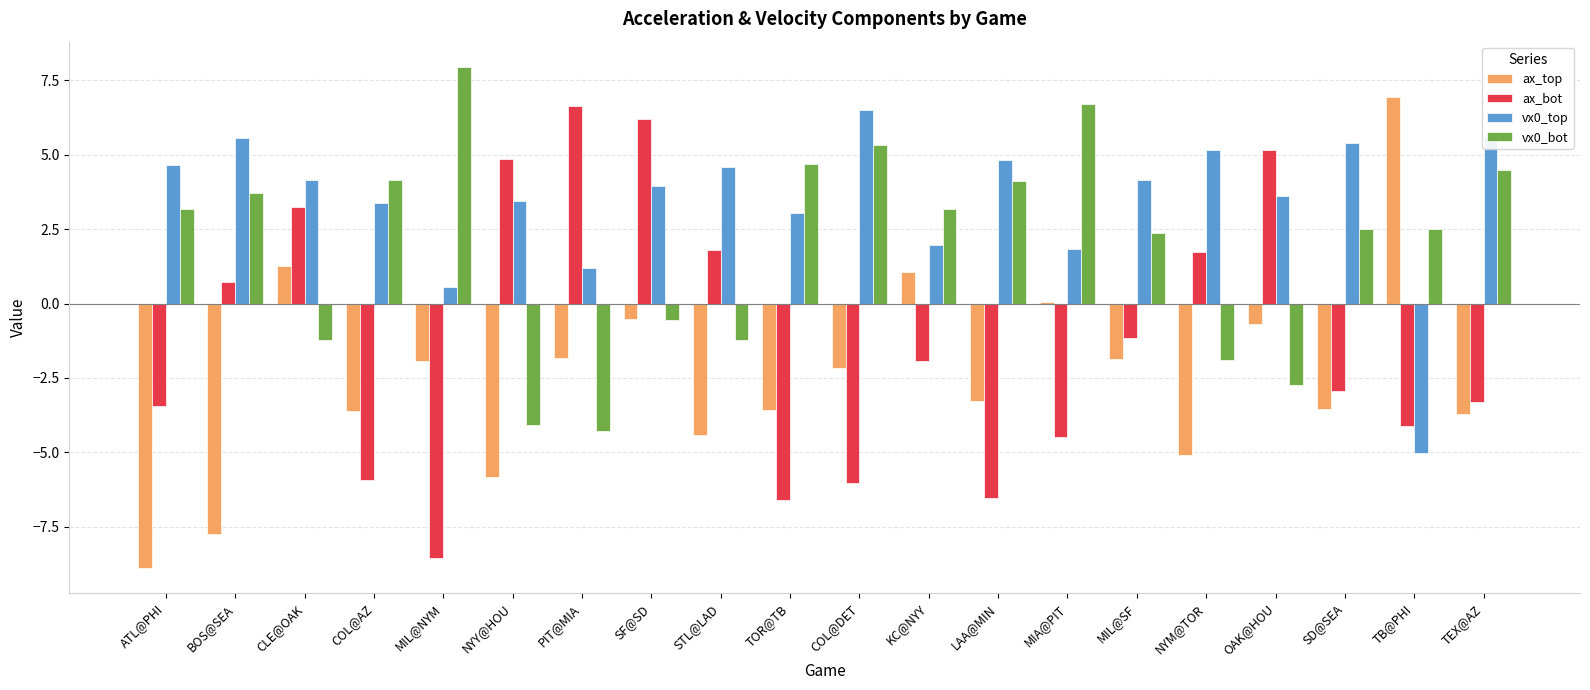

What are all the series names shown in the legend?

ax_top, ax_bot, vx0_top, vx0_bot